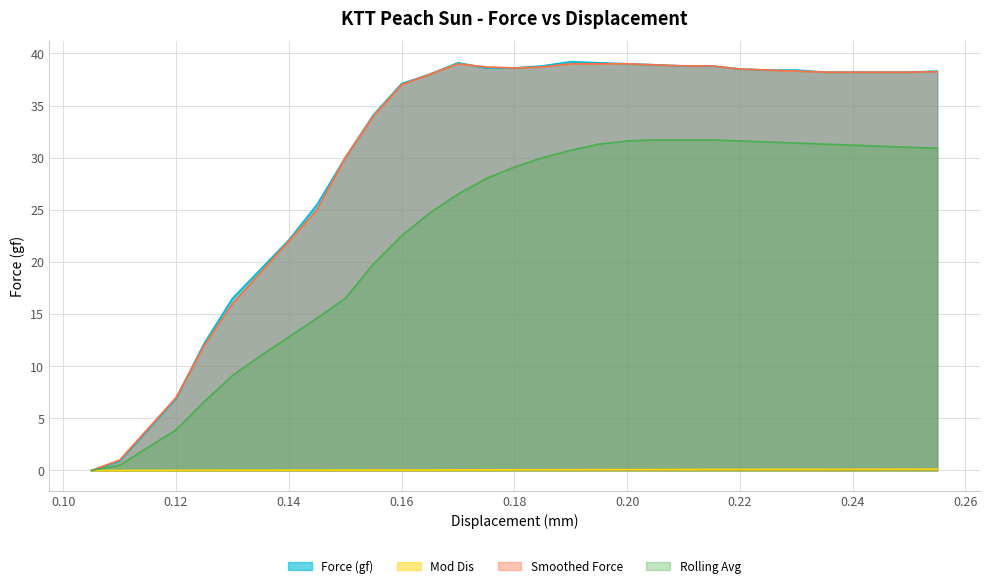

Which has a higher value, 0.125 or 0.255?

0.255